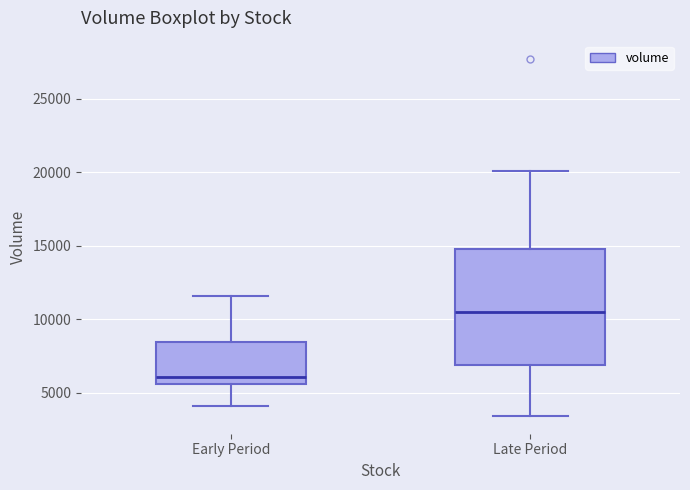

Reading left to right, transcribe this box plot: for each box, give where its median line is, the range the box spans, and where its two whiskers end, as read against the y-axis. The values are not printed on the chart, so give them approximately, as read against the axis.

Early Period: median 6000, box 5500 to 8500, whiskers 4000 to 11500
Late Period: median 10500, box 7000 to 15000, whiskers 3500 to 20000